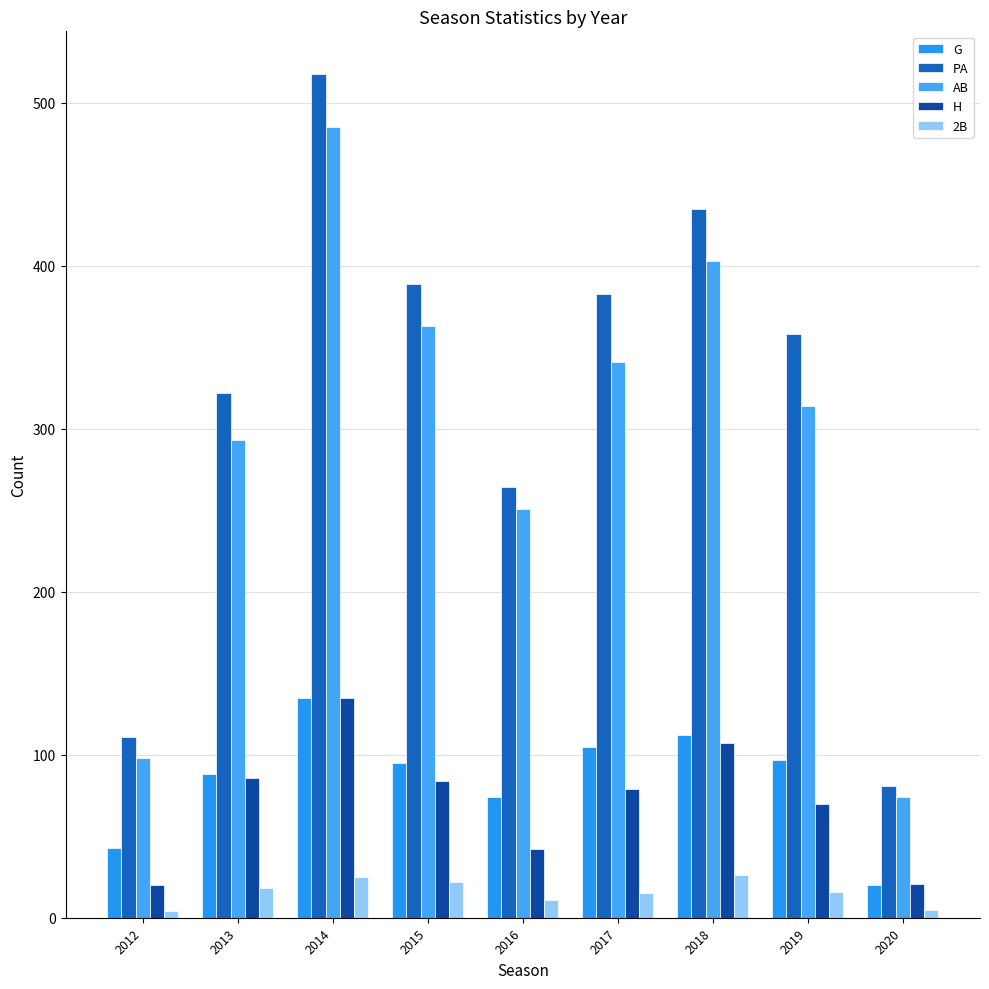

What is the value of the PA bar at the 1st from the left?

111